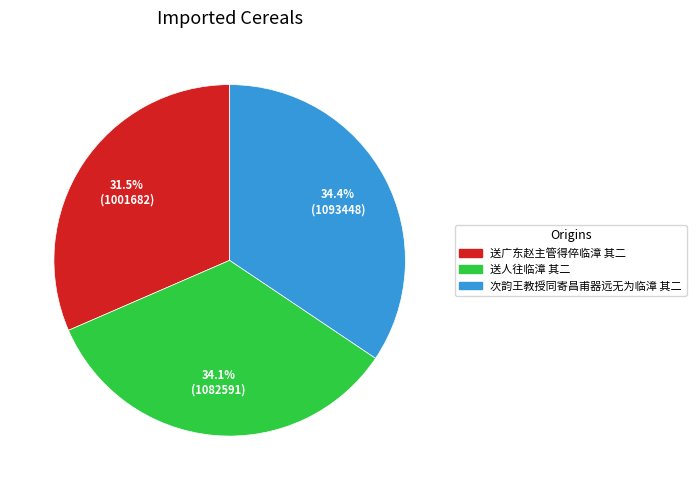

Is there a majority slice in this chart?

No